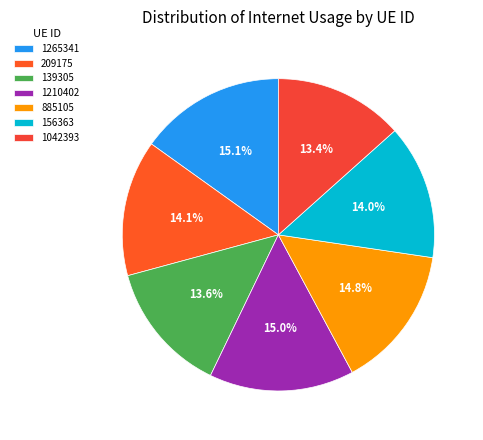

Is it true that 209175 is 22% of the pie?

False